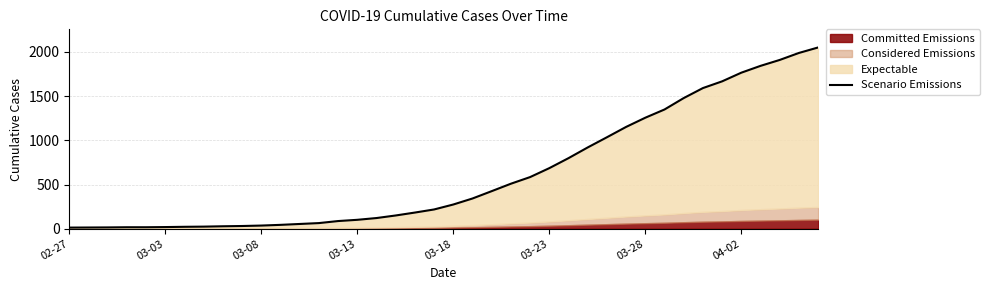

Between 02-27 and 16, which is larger?

16